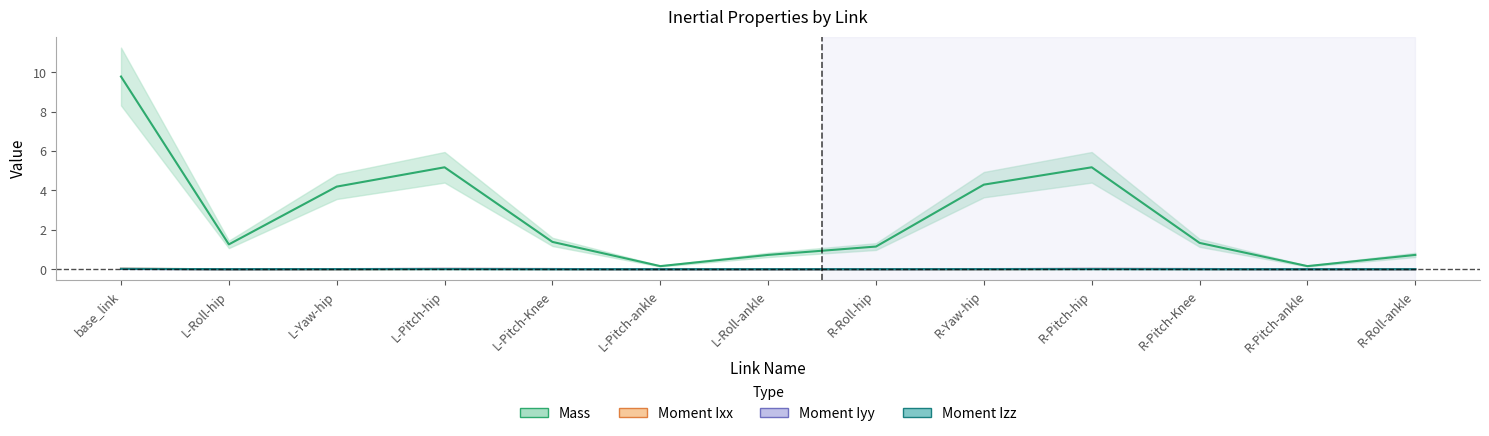

At which category does Moment Iyy reach its first local peak?

L-Pitch-hip